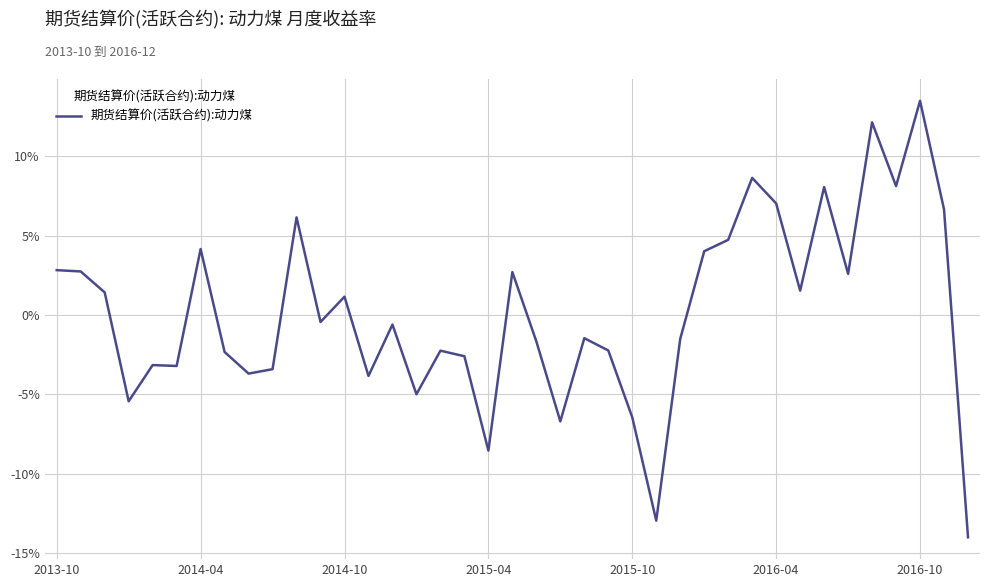

Reading left to right, transcribe all the data shown in this chart.

0.0	0.0	0.0	-0.1	-0.0	-0.0	0.0	-0.0	-0.0	-0.0	0.1	-0.0	0.0	-0.0	-0.0	-0.0	-0.0	-0.0	-0.1	0.0	-0.0	-0.1	-0.0	-0.0	-0.1	-0.1	-0.0	0.0	0.0	0.1	0.1	0.0	0.1	0.0	0.1	0.1	0.1	0.1	-0.1